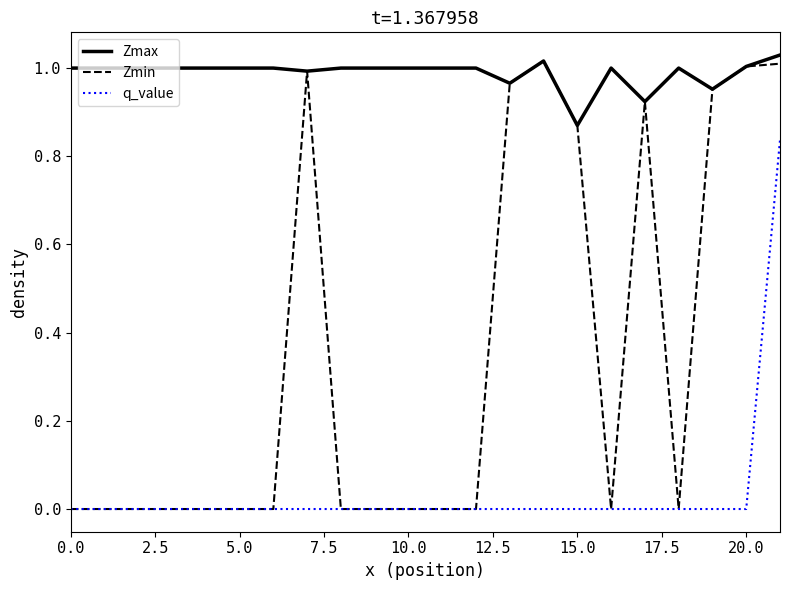

Which series has the widest spread of values?

Zmin